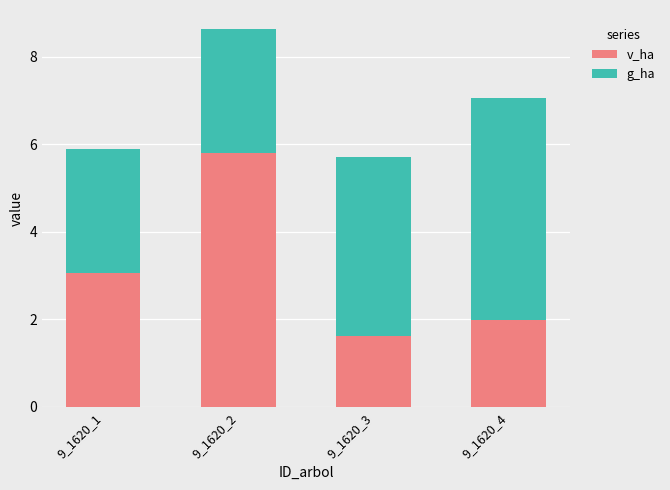

Reading left to right, list the values for the v_ha series.

9_1620_1=3.1	9_1620_2=5.8	9_1620_3=1.6	9_1620_4=2.0